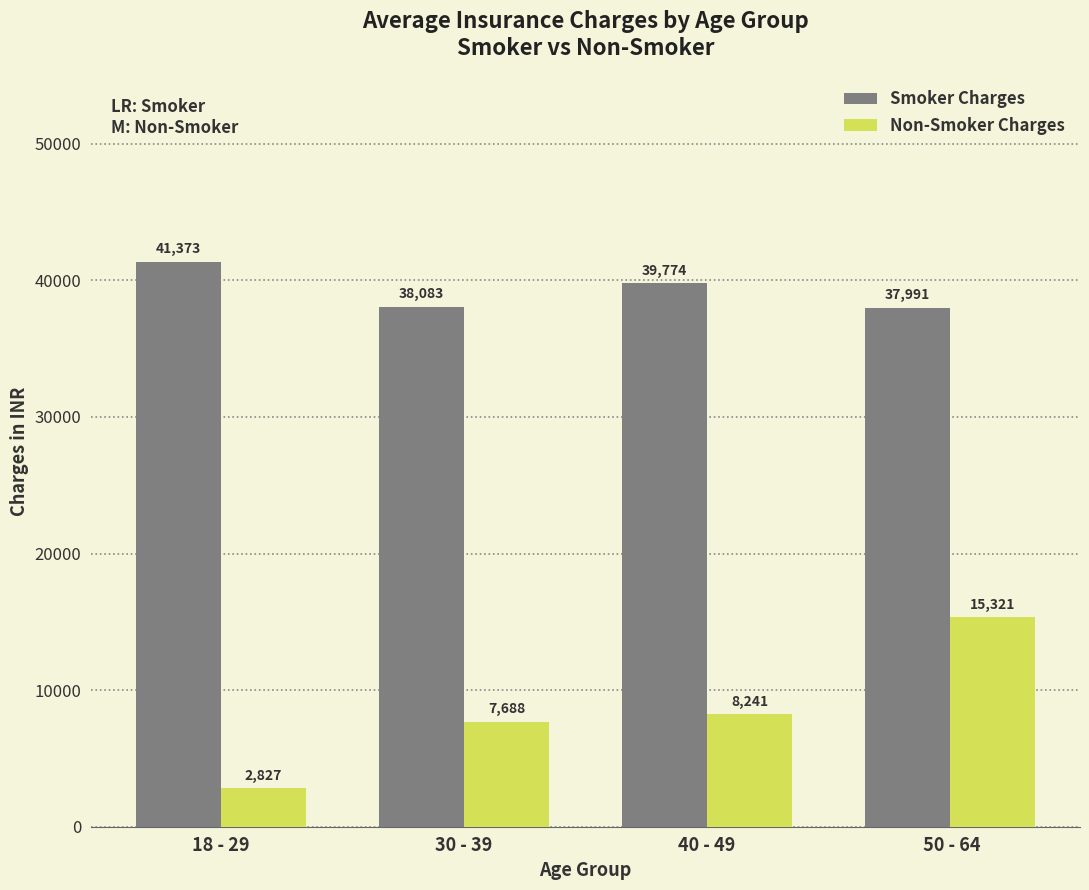

Which series has the largest total across all categories?

Smoker Charges